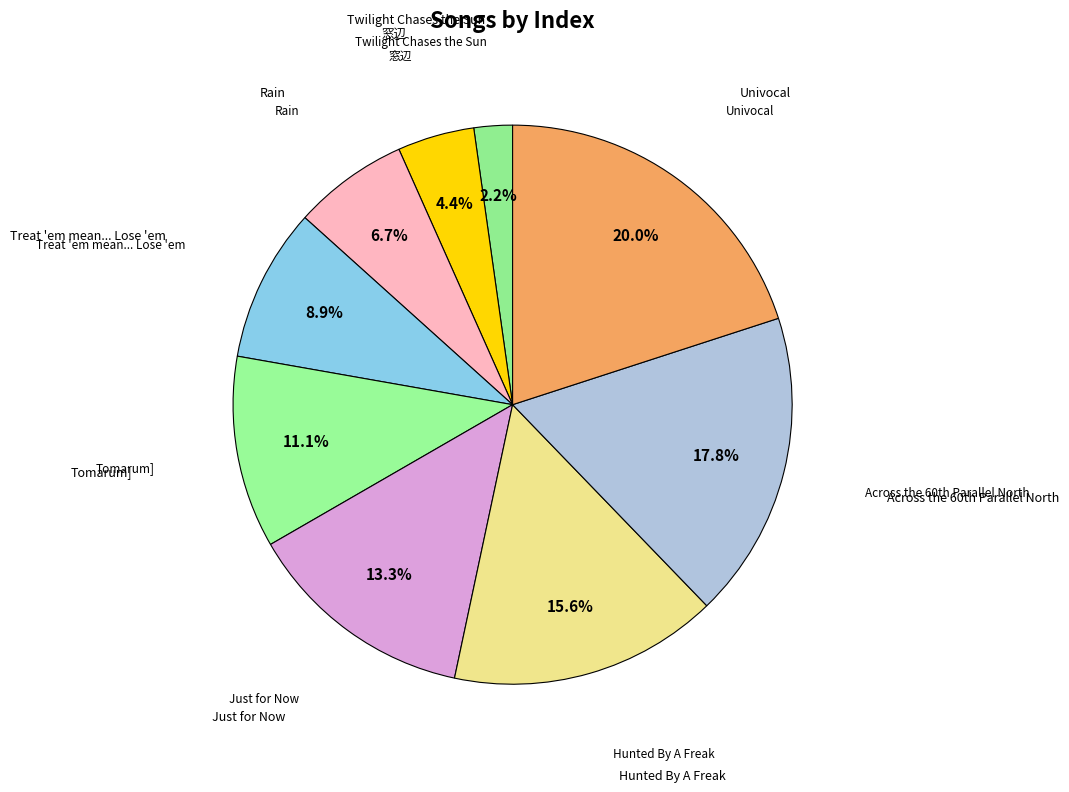

Count the number of slices in the pie.

9